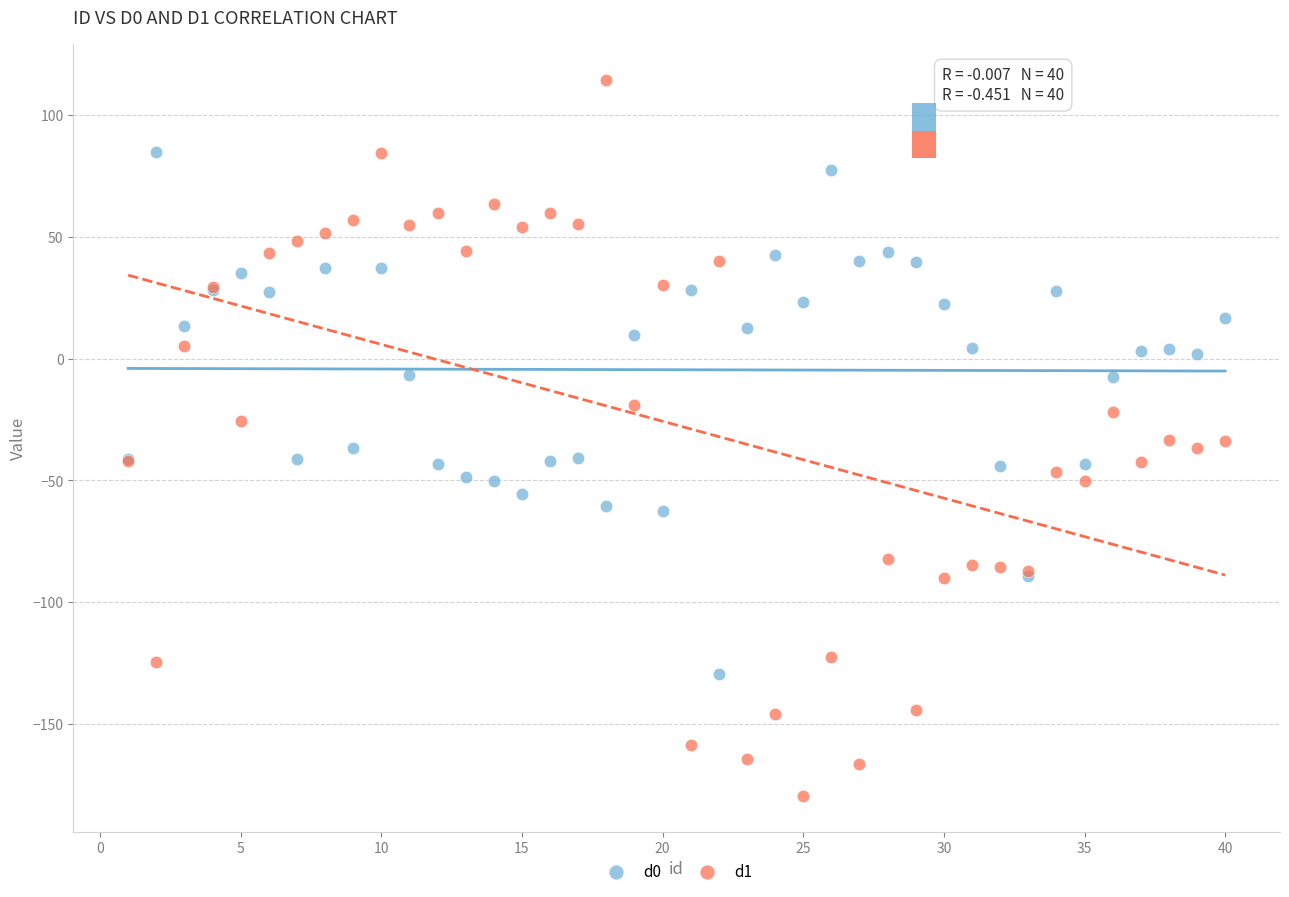

Which series reaches the maximum Y coordinate?

d1